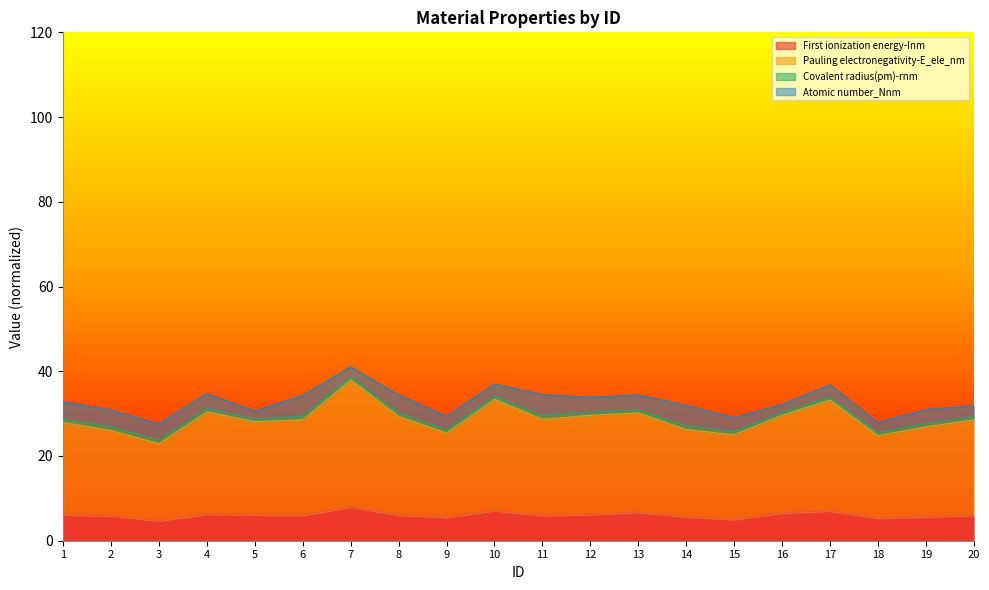

At which label is First ionization energy-Inm closest to 6?

20